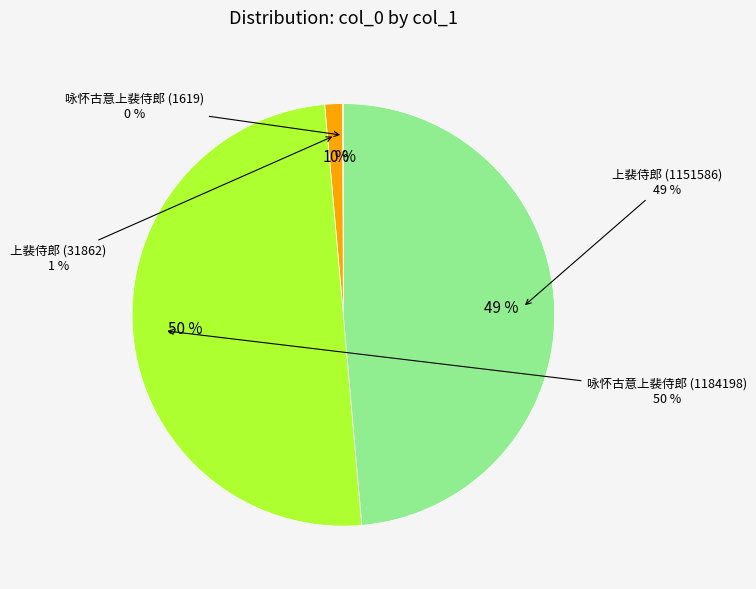

Count the number of slices in the pie.

4